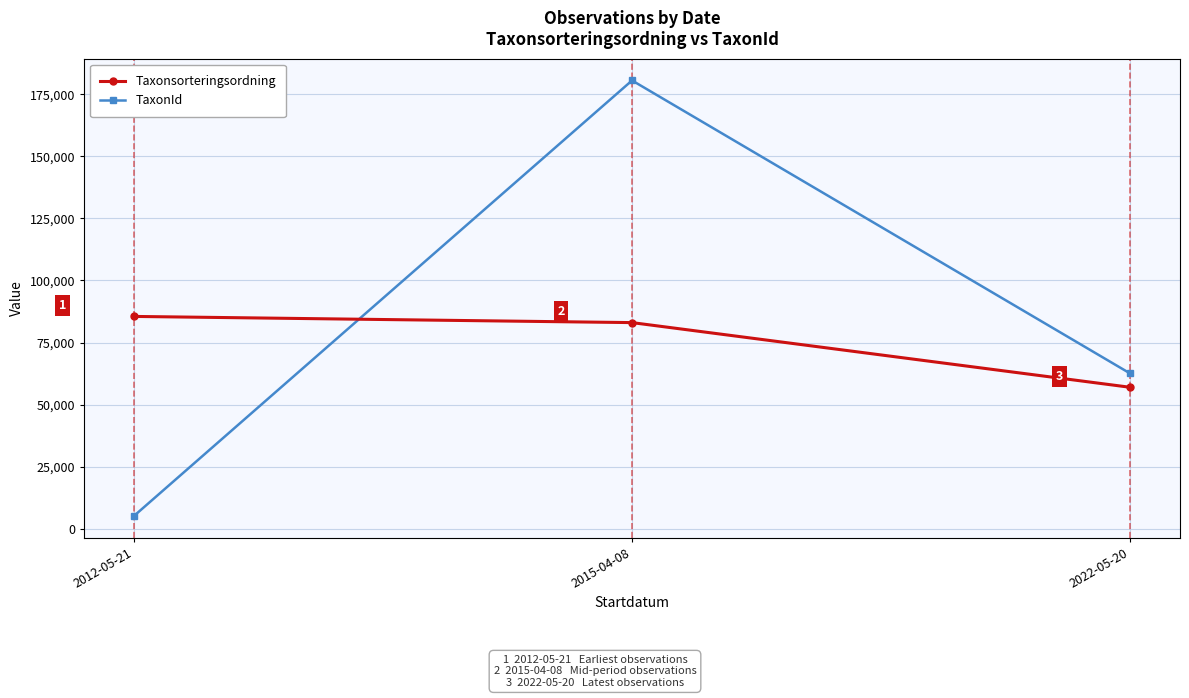

What is the value of the TaxonId point at the 3rd from the left?

62522.2